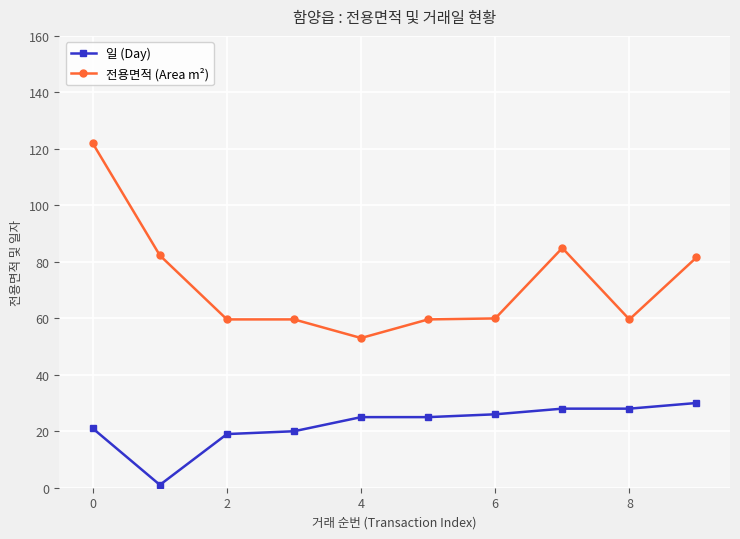

True or false: 일 (Day) and 전용면적 (Area m²) intersect in this chart.

False